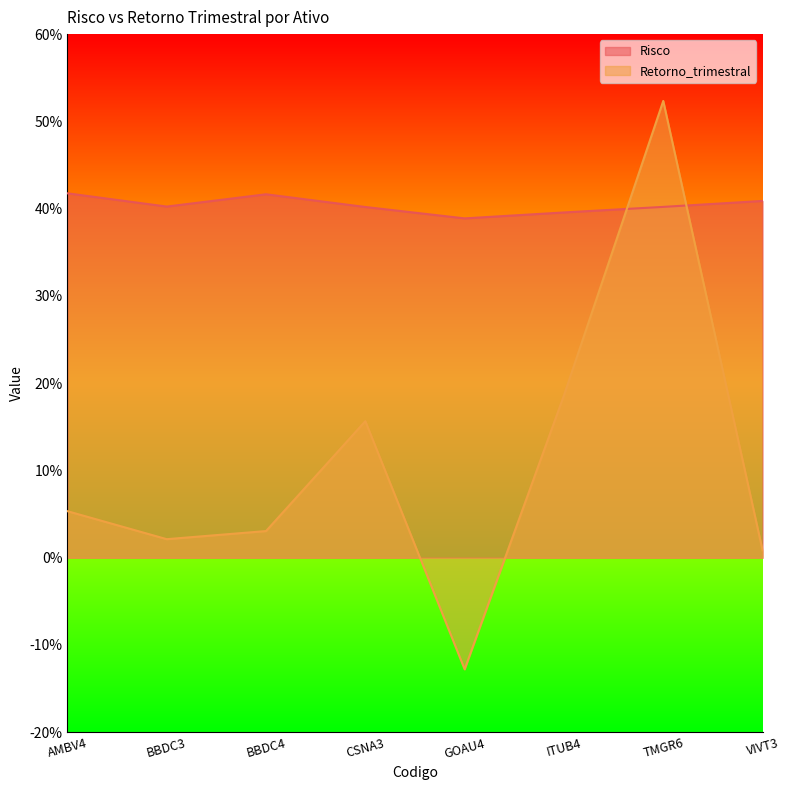

Is it true that Retorno_trimestral equals -0.1 at GOAU4?

False